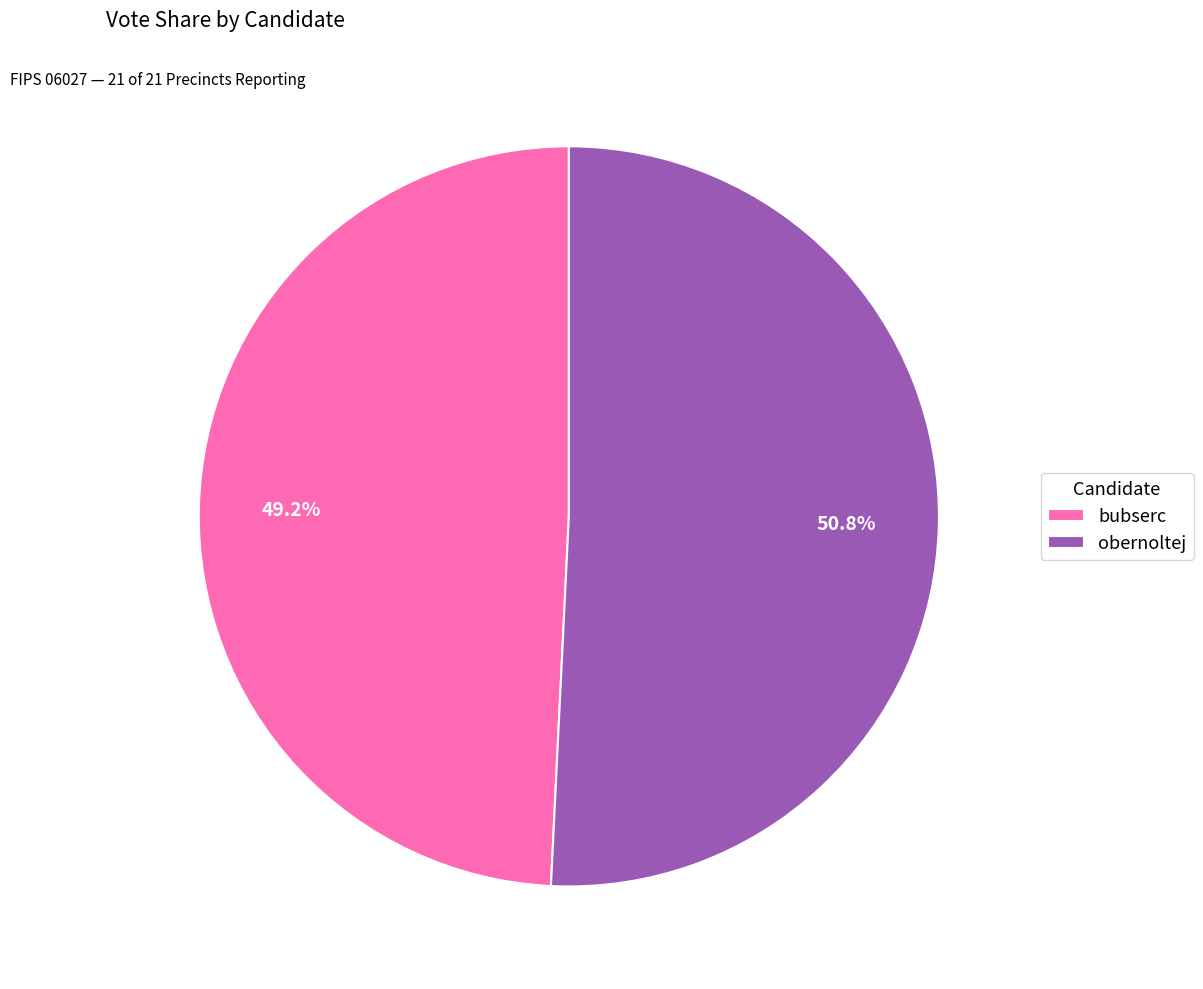

To the nearest percent, what portion does obernoltej represent?

51%